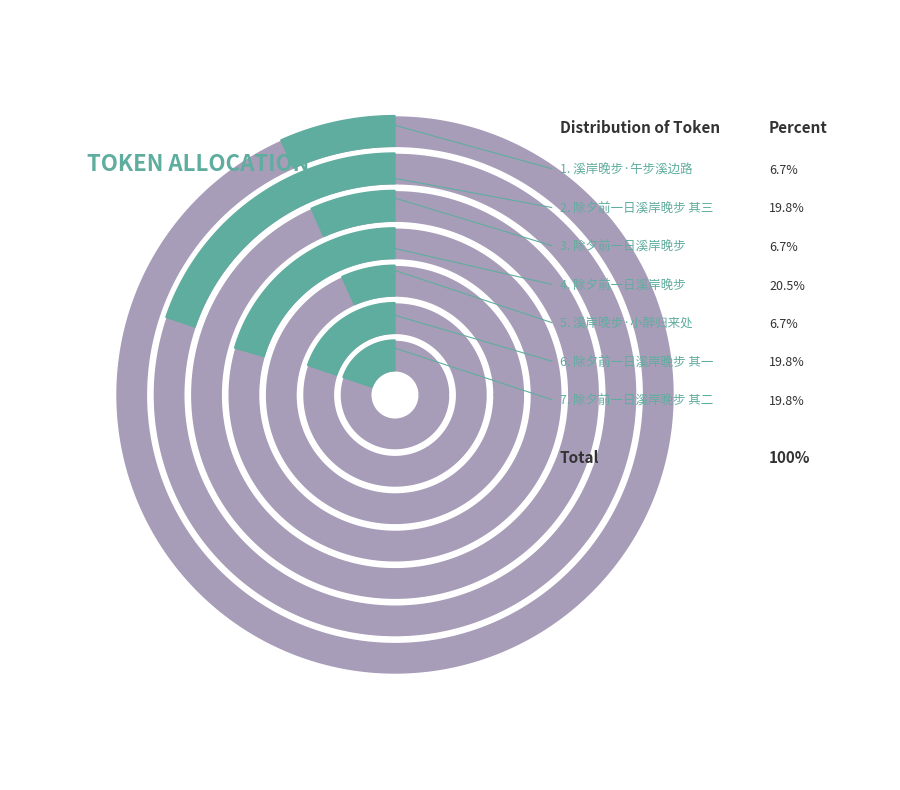

Which category has the biggest portion of the pie?

除夕前一日溪岸晚步